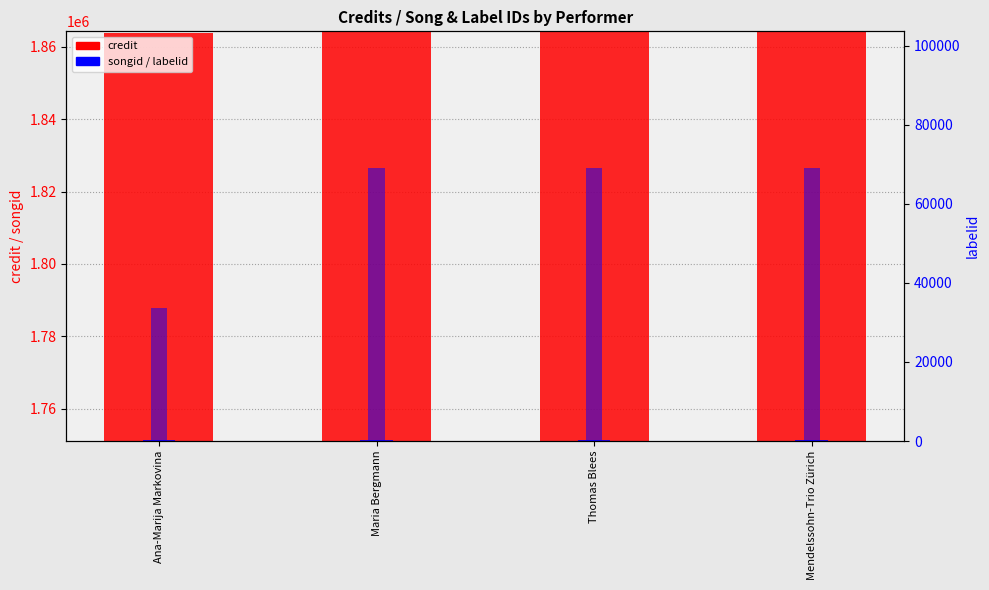

What is the difference between the labelid values at Maria Bergmann and Ana-Marija Markovina?

35499